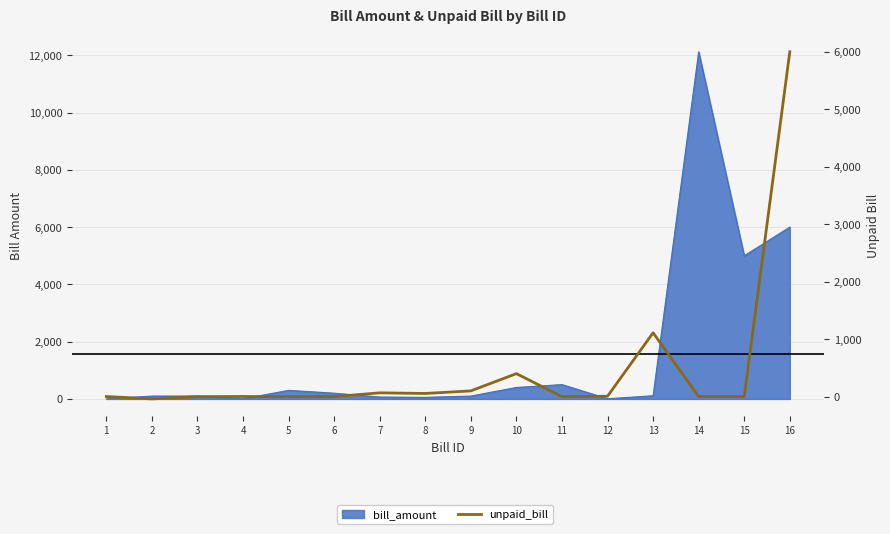

True or false: the data shows -2050 at 15.

False